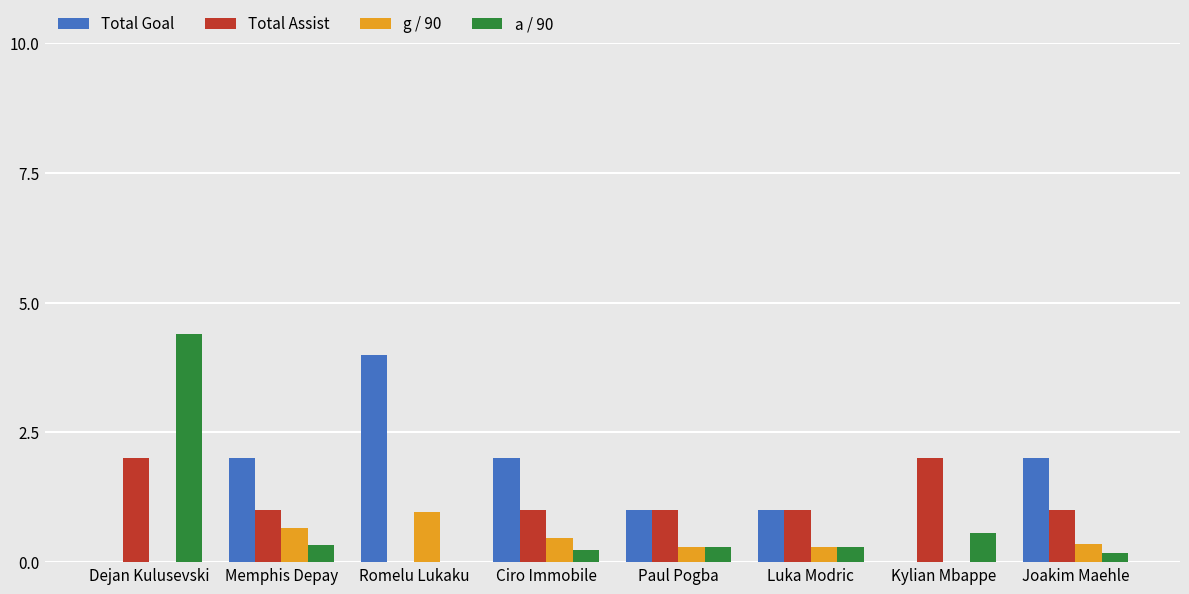

What is the sum of all Total Goal values?

12.0